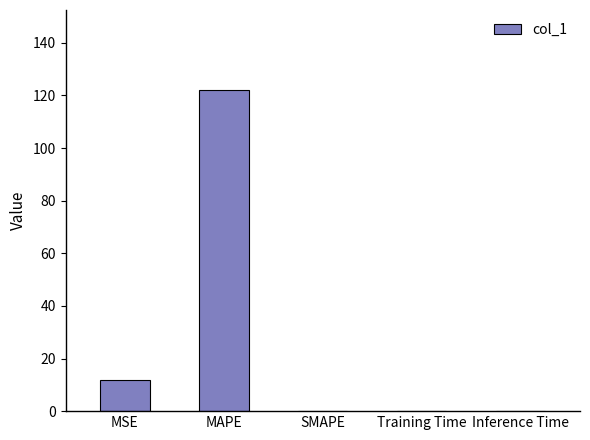

What value does the data have at MAPE?

122.0